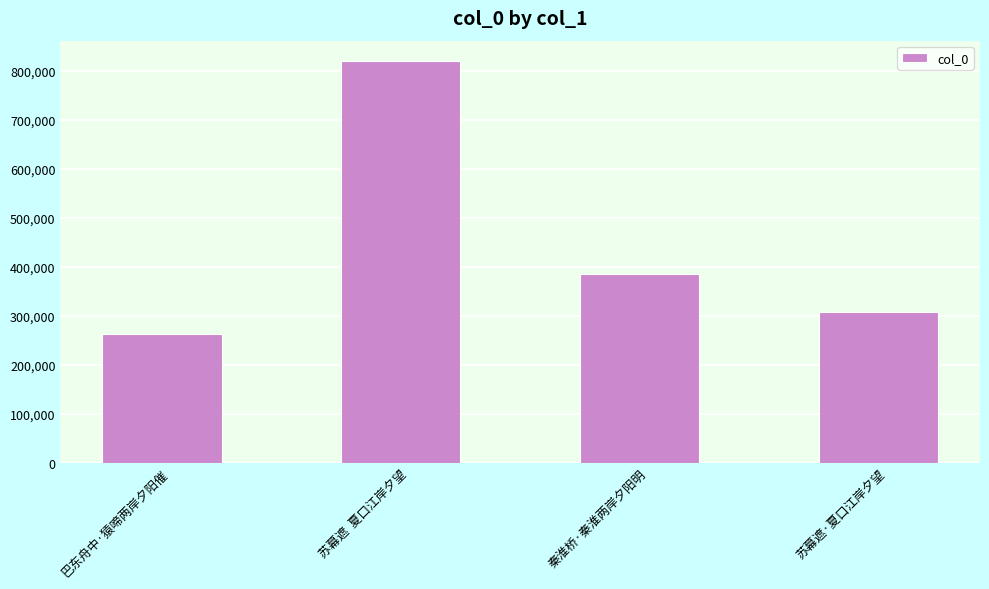

How many series are shown in this chart?

1